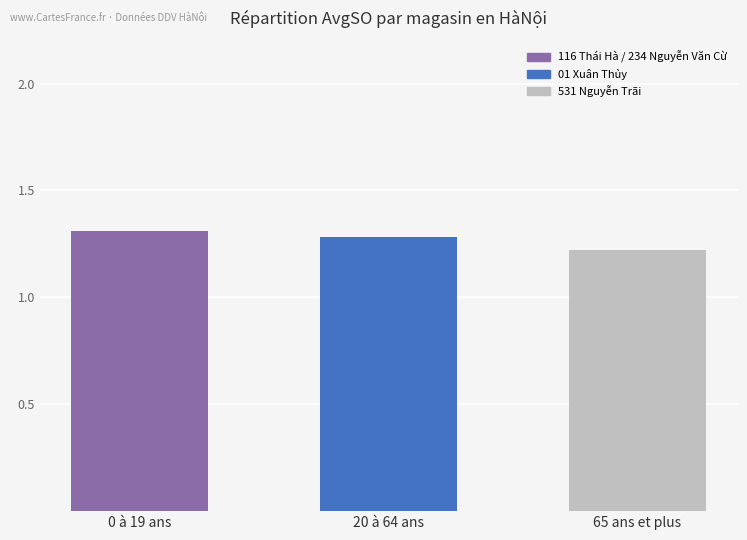

What is the maximum value shown in the chart?

1.3